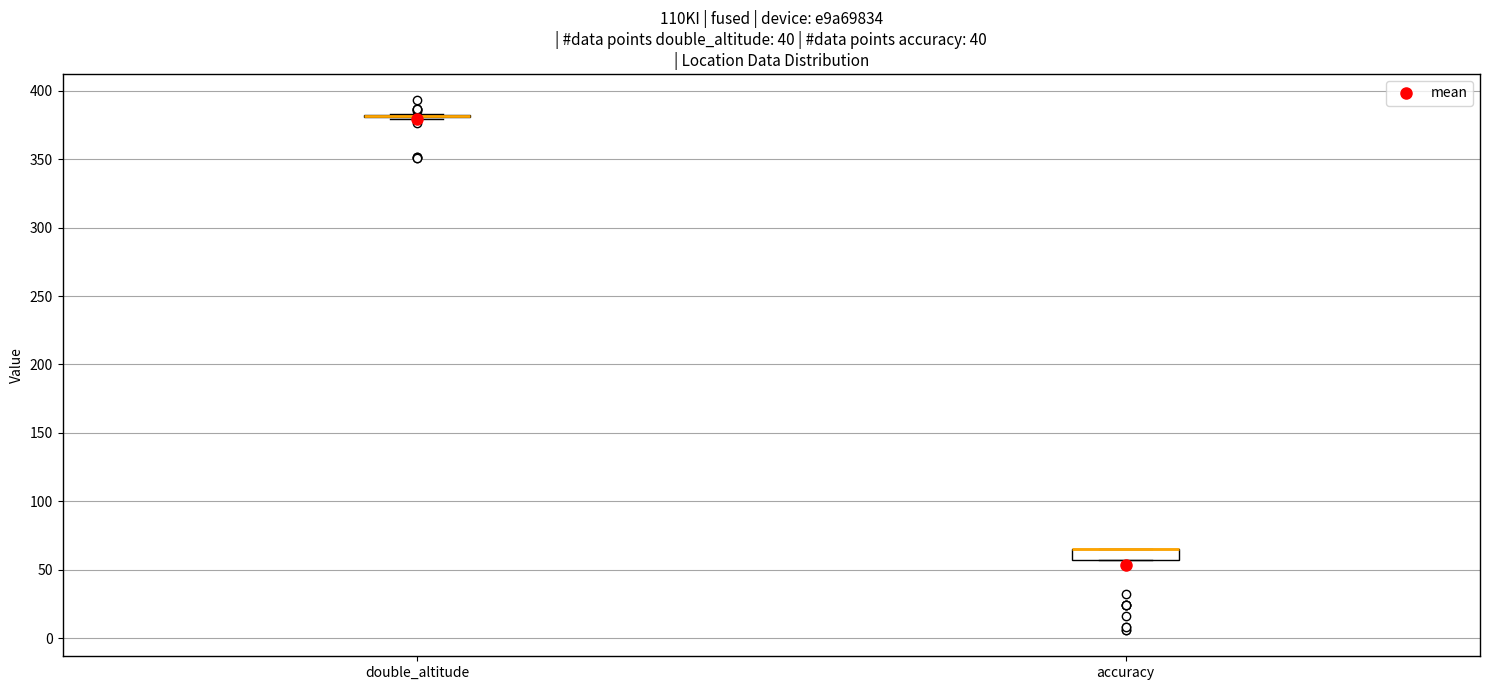

Reading left to right, transcribe this box plot: for each box, give where its median line is, the range the box spans, and where its two whiskers end, as read against the y-axis. The values are not printed on the chart, so give them approximately, as read against the axis.

double_altitude: box collapsed to a line at 380, whiskers 380 to 385
accuracy: median 65 (drawn on the box's upper edge), box 55 to 65, whiskers 55 to 65